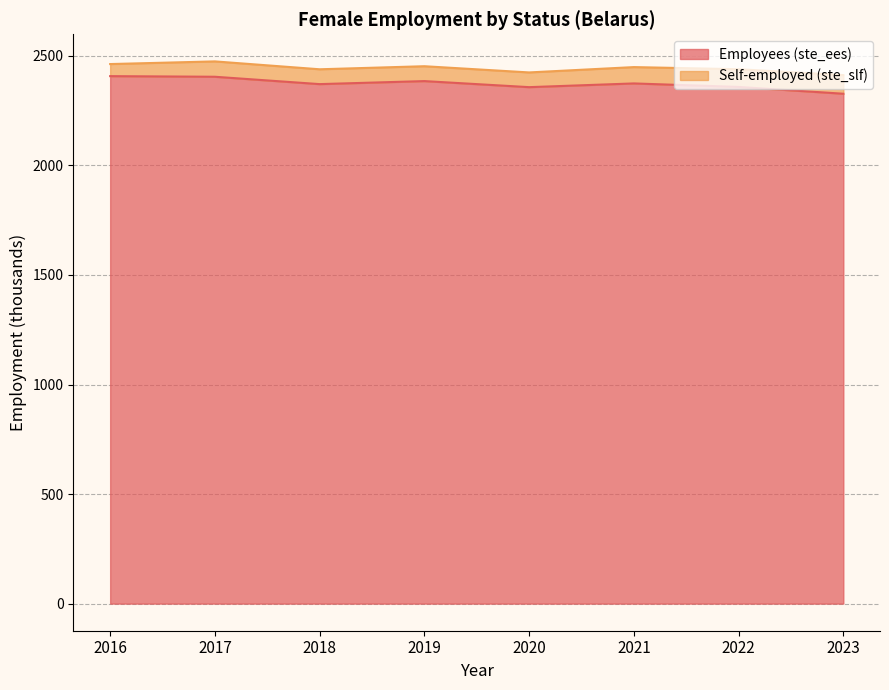

What is the sum of all values?

18984.6